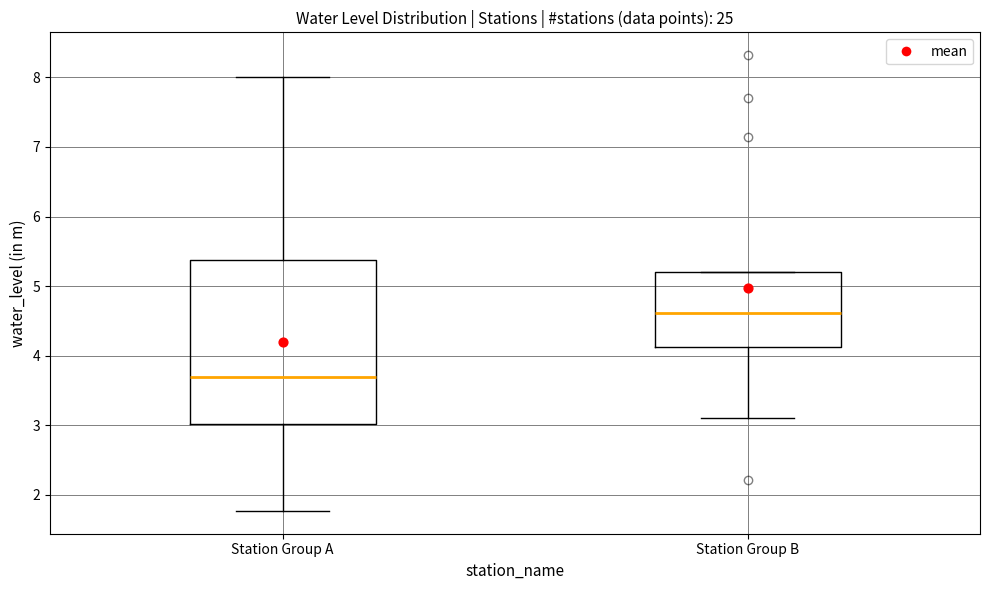

Which box's median line is the lowest?

Station Group A